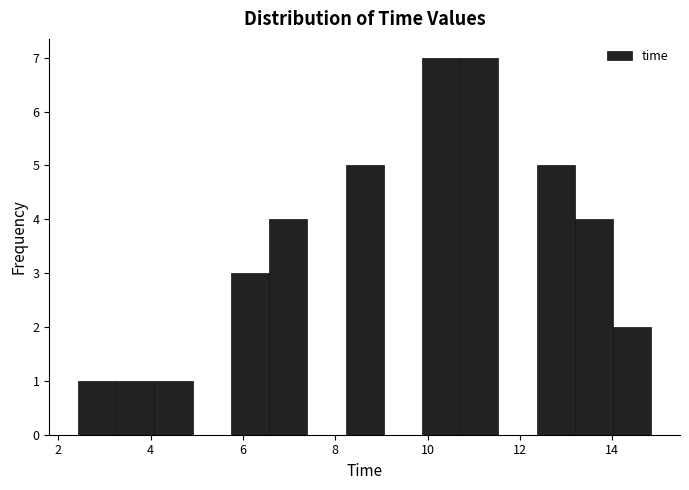

Reading left to right, transcribe this chart: for each bar, give the range it covers on the x-axis and its height. Neither the bar edges nor the heights are printed on the chart, so give them approximately, as read against the axes.

2.4 to 3.2: 1
3.2 to 4.0: 1
4.0 to 5.0: 1
5.0 to 5.8: 0
5.8 to 6.6: 3
6.6 to 7.4: 4
7.4 to 8.2: 0
8.2 to 9.0: 5
9.0 to 9.8: 0
9.8 to 10.8: 7
10.8 to 11.6: 7
11.6 to 12.4: 0
12.4 to 13.2: 5
13.2 to 14.0: 4
14.0 to 14.8: 2